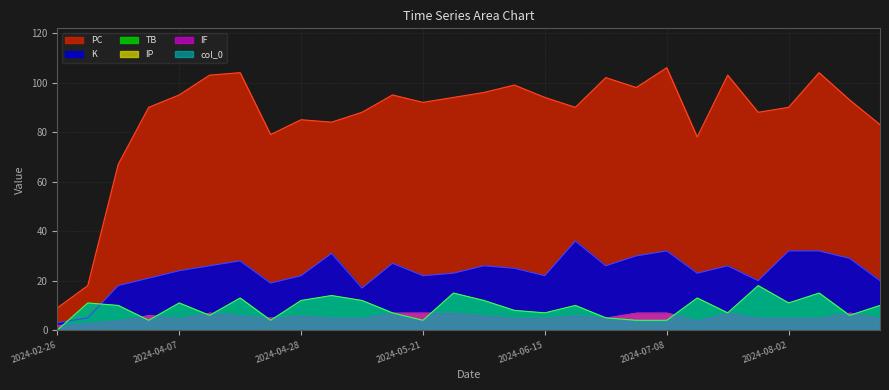

What is the difference between the PC values at 2024-05-21 and 2024-06-03?

4